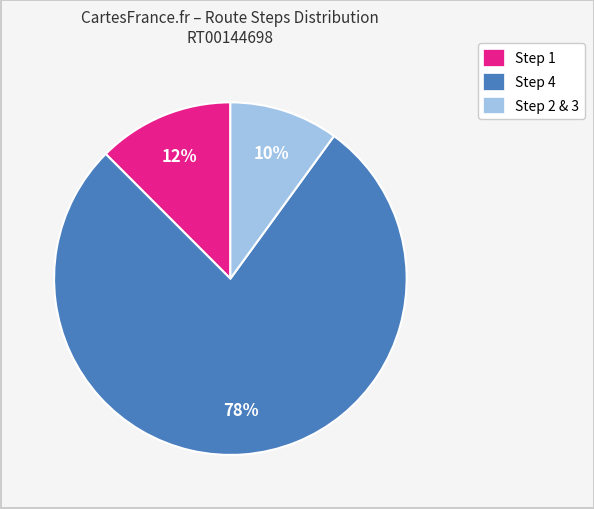

Count the number of slices in the pie.

3